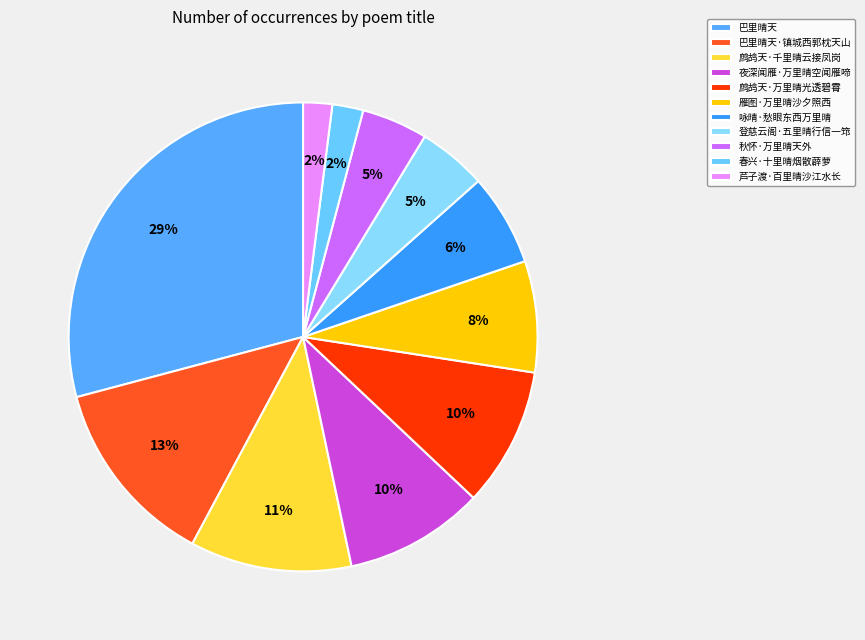

Is the sum of 雁图·万里晴沙夕照西 and 夜深闻雁·万里晴空闻雁啼 greater than half?

No